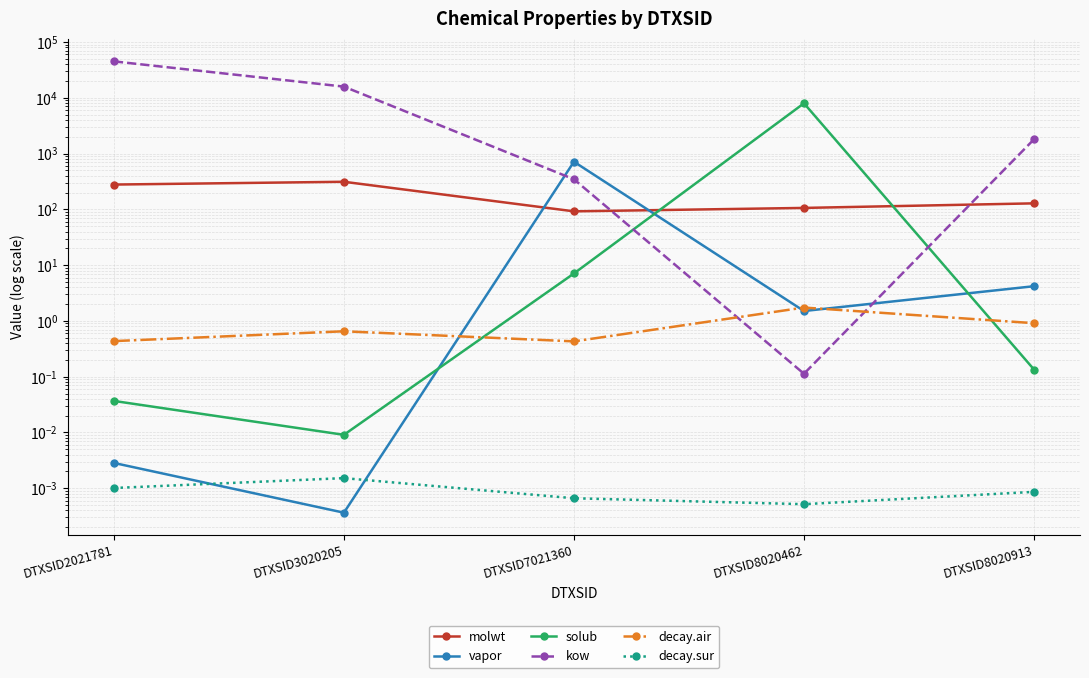

How many values in the vapor series exceed 1?

3